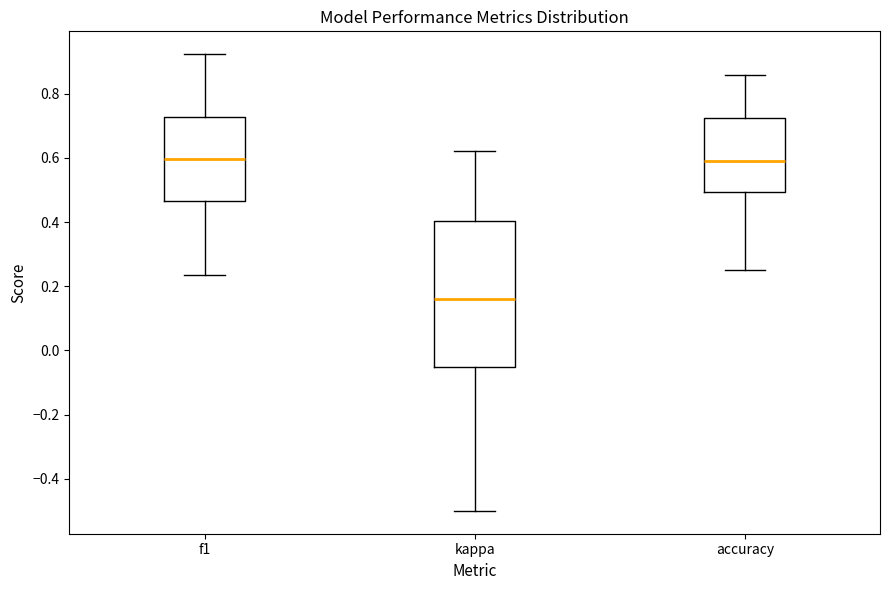

Reading left to right, transcribe this box plot: for each box, give where its median line is, the range the box spans, and where its two whiskers end, as read against the y-axis. The values are not printed on the chart, so give them approximately, as read against the axis.

f1: median 0.60, box 0.46 to 0.72, whiskers 0.24 to 0.92
kappa: median 0.16, box -0.06 to 0.40, whiskers -0.50 to 0.62
accuracy: median 0.60, box 0.50 to 0.72, whiskers 0.26 to 0.86